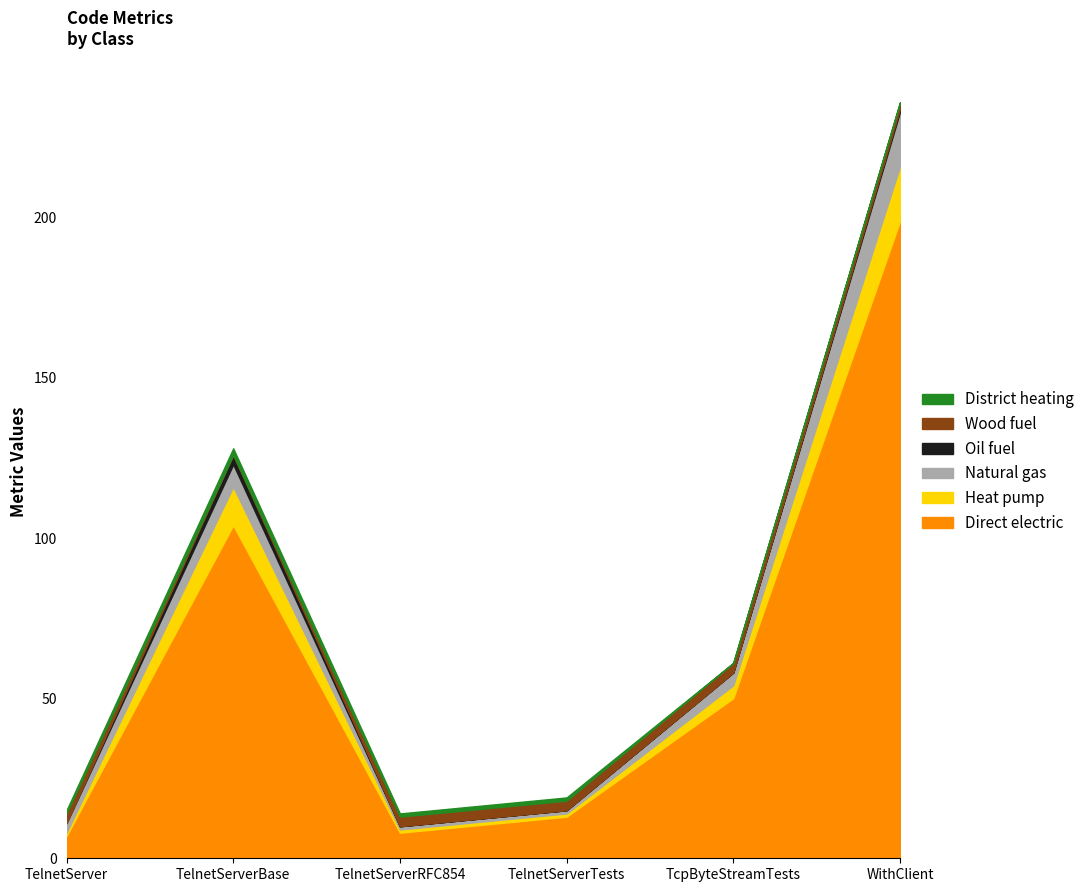

Where is Heat pump nearest to the value 9?

TelnetServerBase